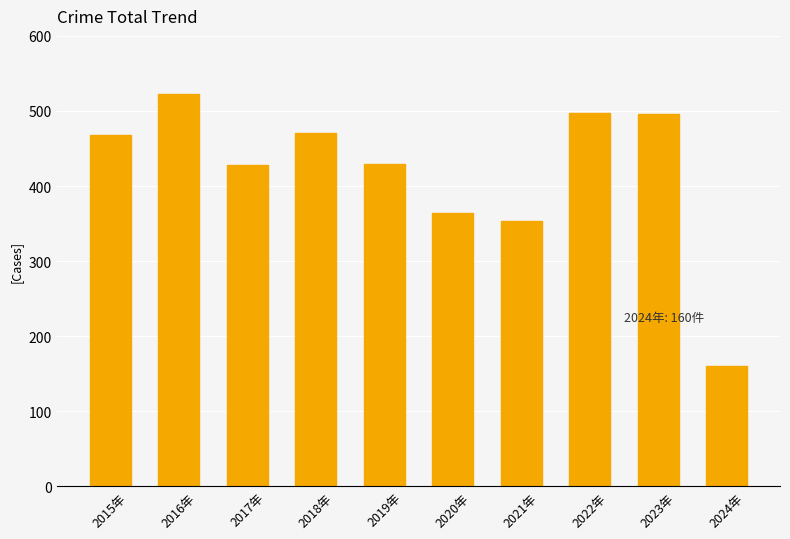

Read the value at 2019年.

429